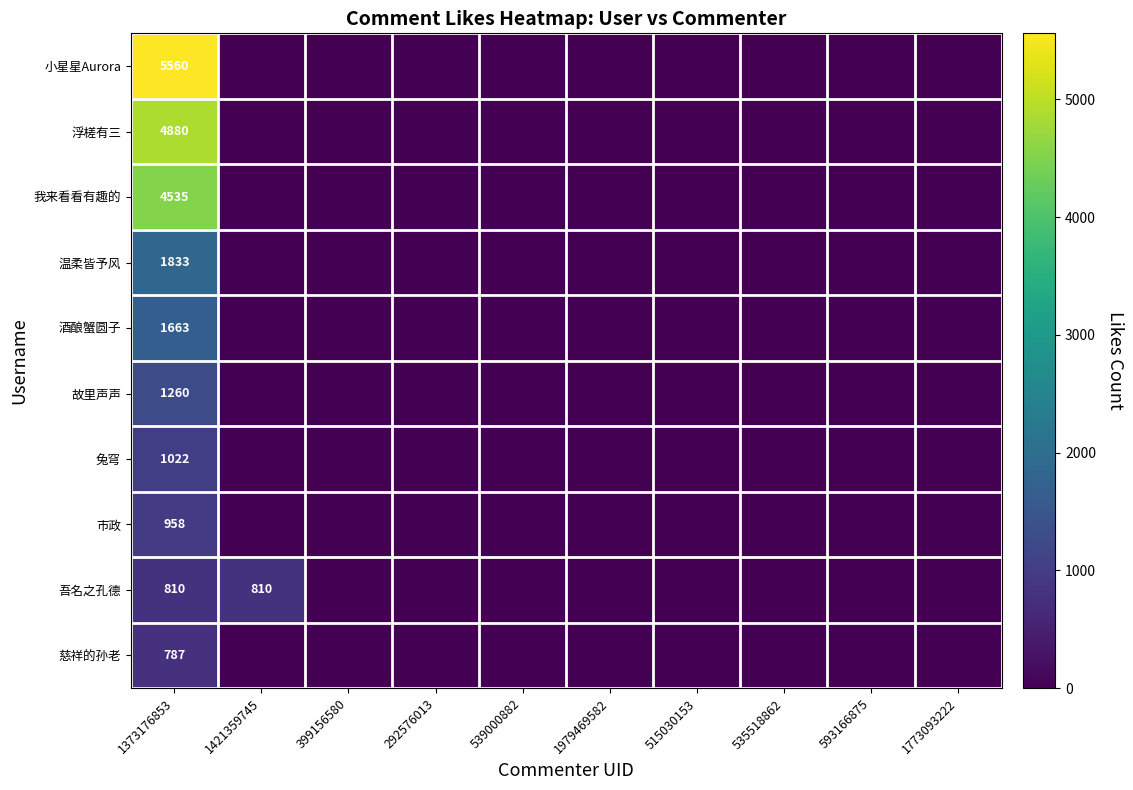

At how many categories does at least one series exceed 4996?

1